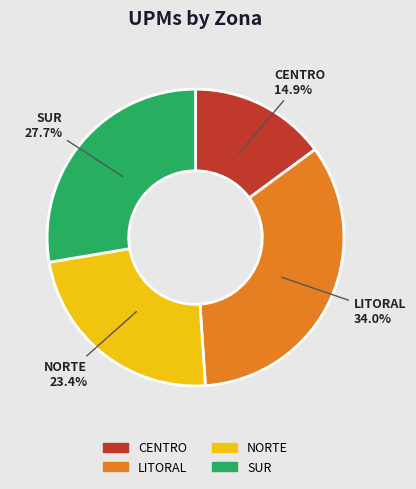

Do LITORAL and SUR together represent more than half of the pie?

Yes